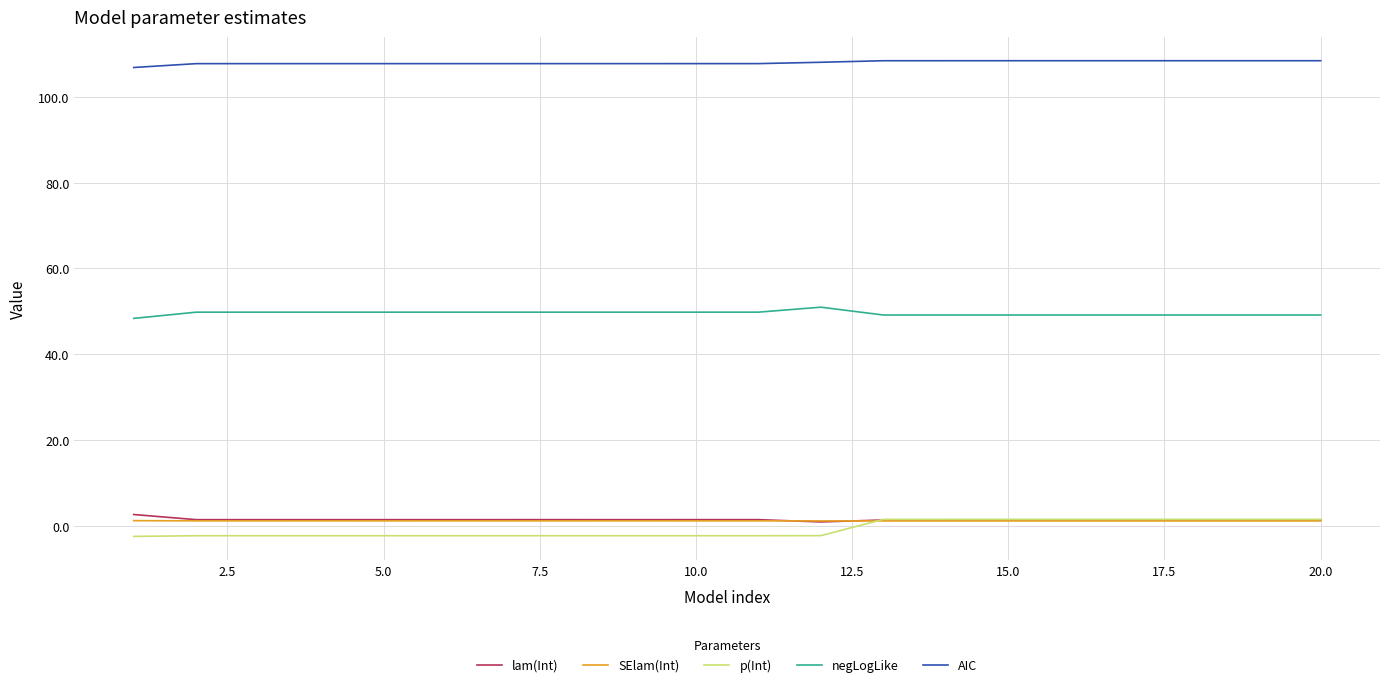

True or false: p(Int) and negLogLike cross at least once.

False